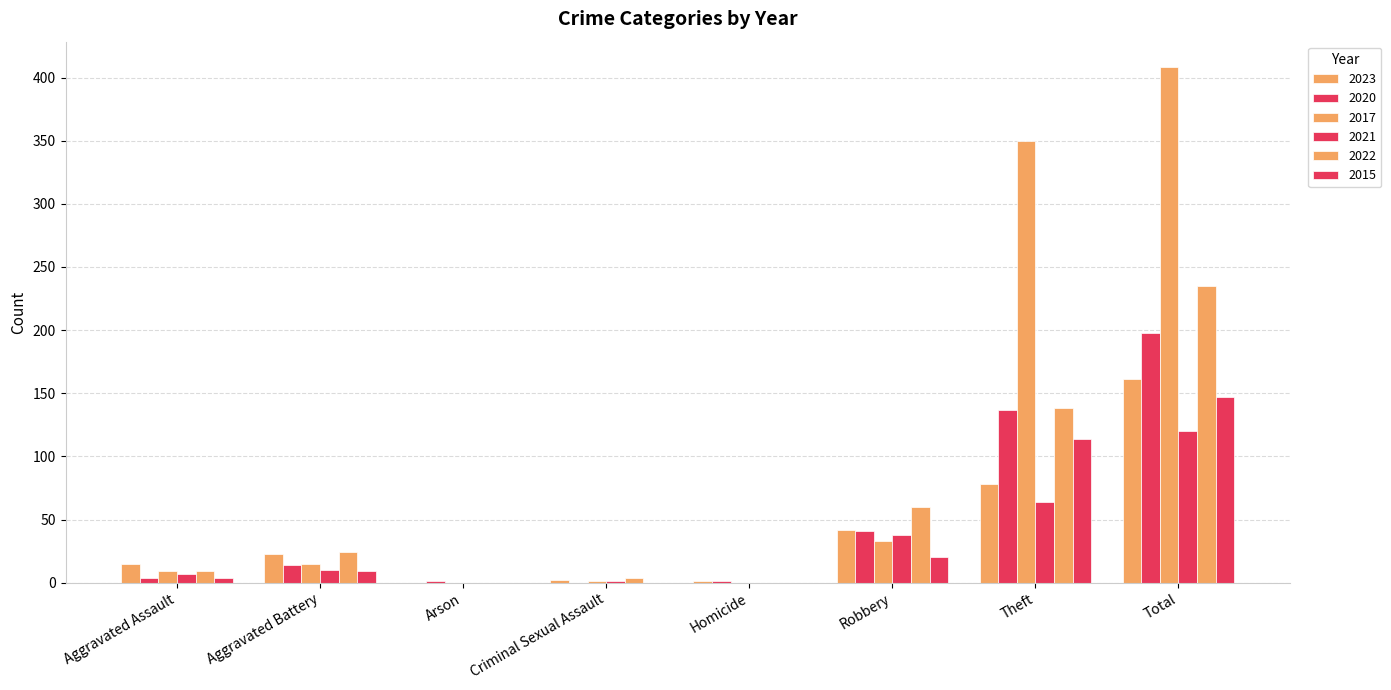

Which series has the largest total across all categories?

2017